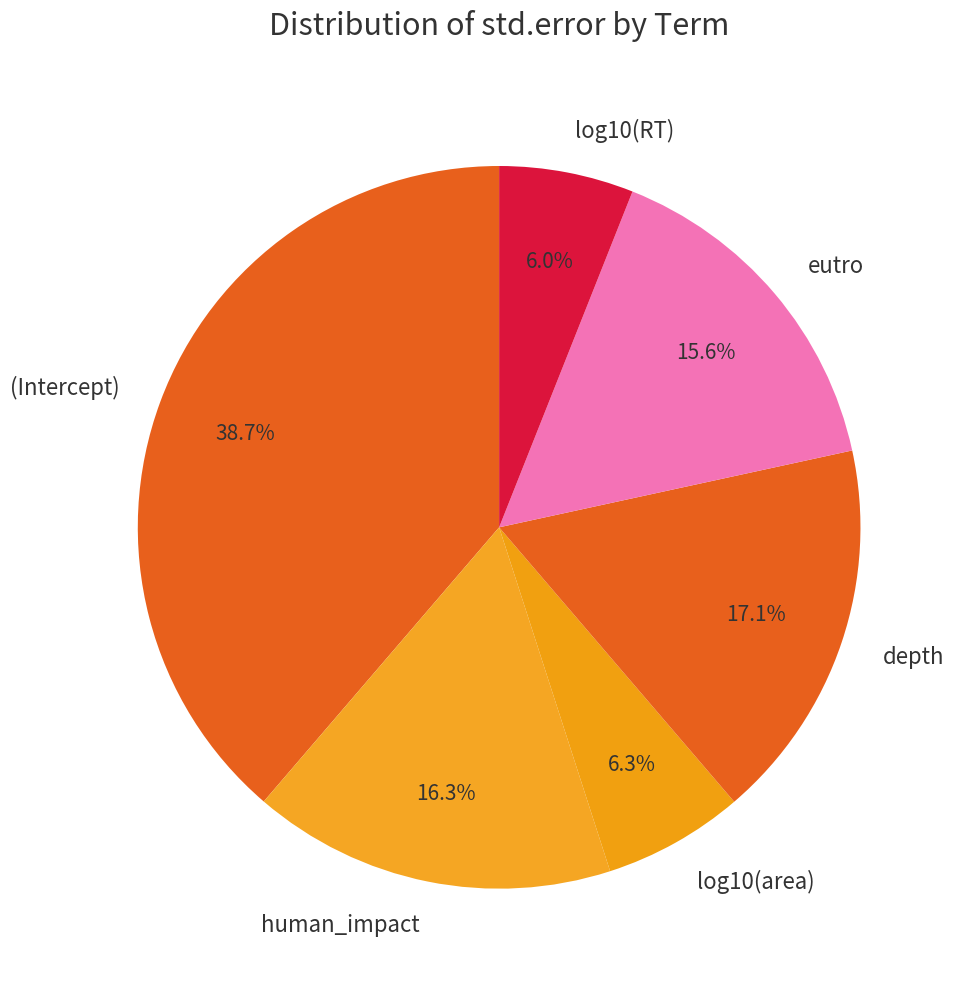

Is the sum of human_impact and (Intercept) greater than half?

Yes